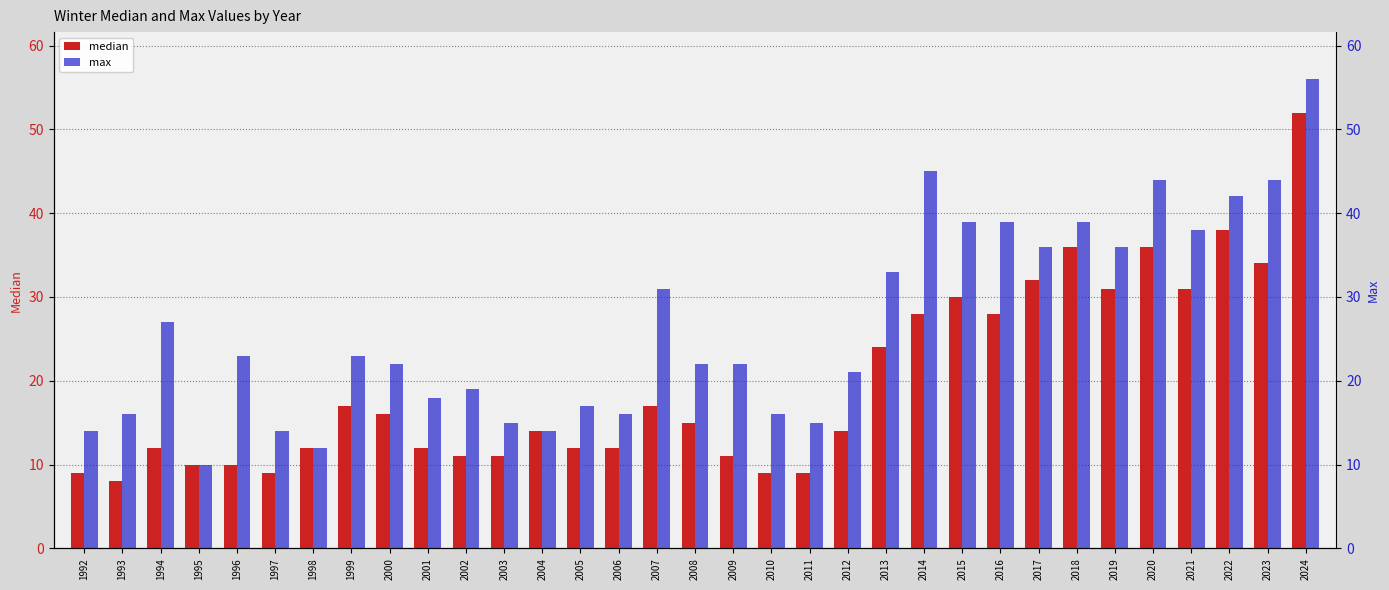

Is the value of median at 2003 greater than the value of max at 1994?

No